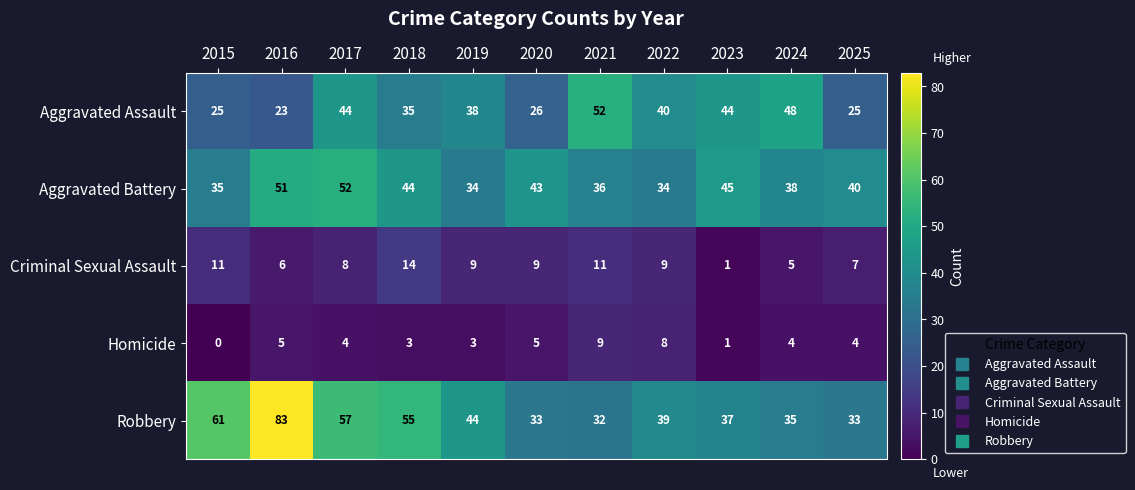

What is the spread (max minus min) of values at 2018?

52